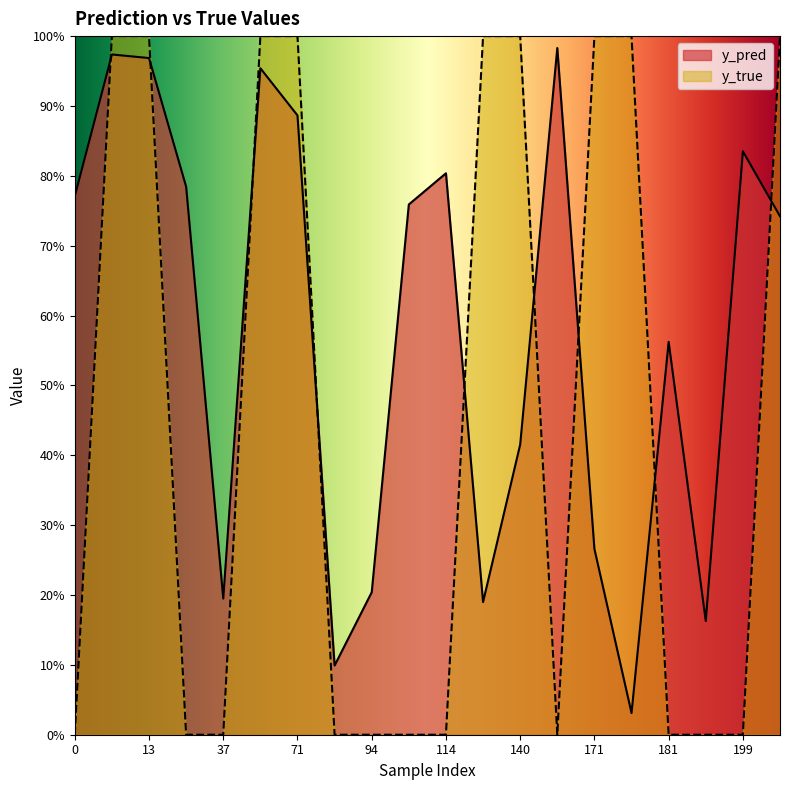

Reading left to right, list all the values displayed in this chart.

y_pred: 0.8	1.0	1.0	0.8	0.2	1.0	0.9	0.1	0.2	0.8	0.8	0.2	0.4	1.0	0.3	0.0	0.6	0.2	0.8	0.7
y_true: 0.0	1.0	1.0	0.0	0.0	1.0	1.0	0.0	0.0	0.0	0.0	1.0	1.0	0.0	1.0	1.0	0.0	0.0	0.0	1.0